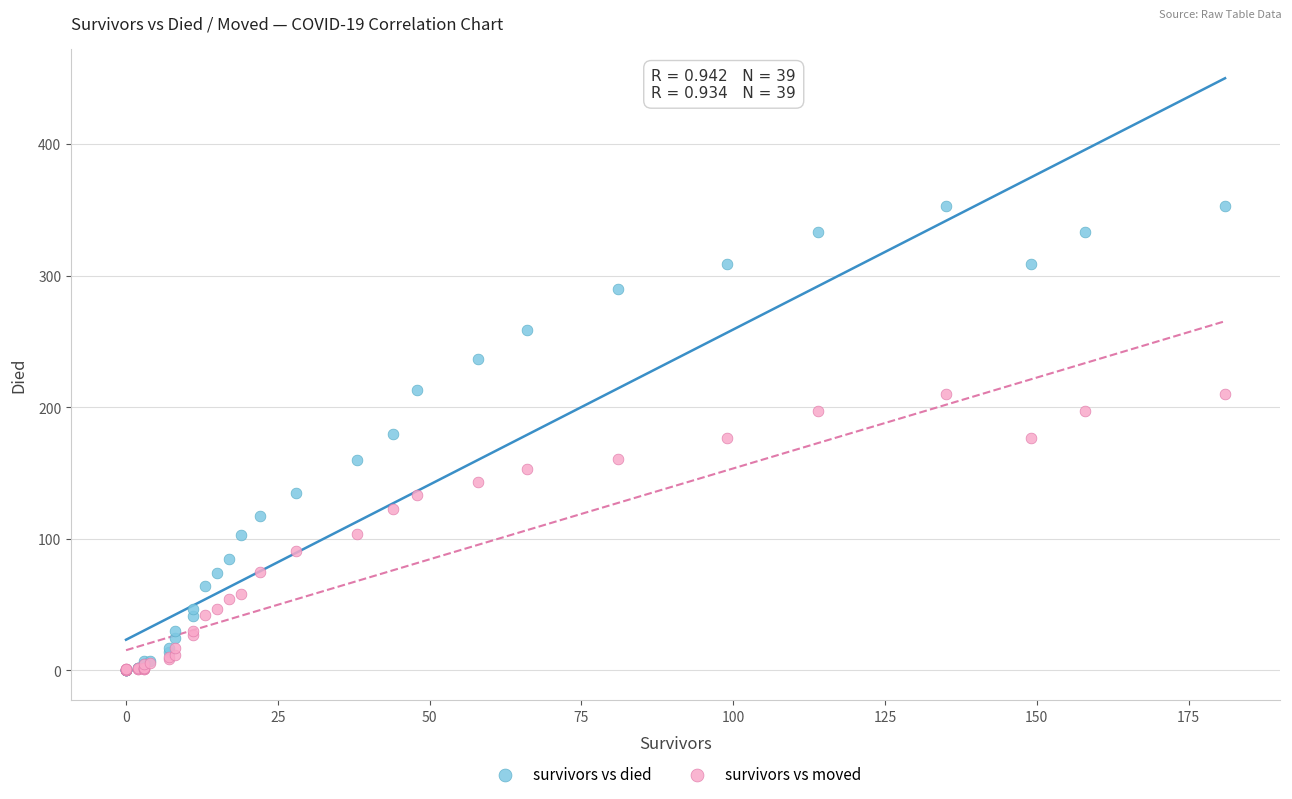

Which series reaches the maximum Y coordinate?

survivors vs died